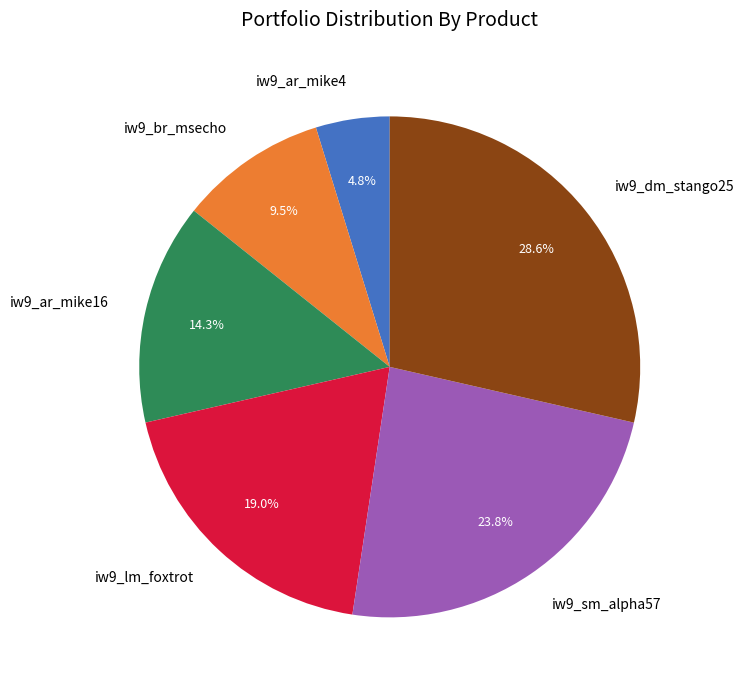

What is the ratio of the value at iw9_ar_mike16 to the value at iw9_ar_mike4?

3.0